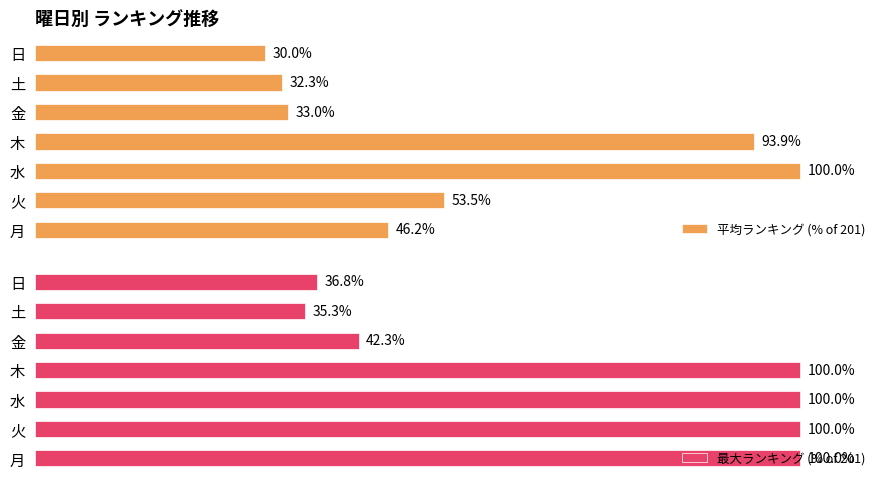

At which label does 平均ランキング (% of 201) reach its peak?

水